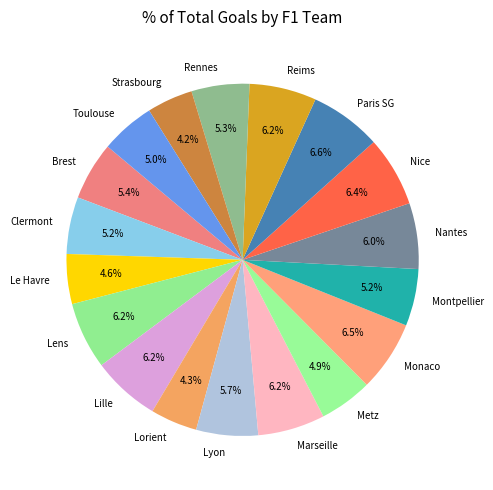

What portion of the pie excludes Reims?

93.8%